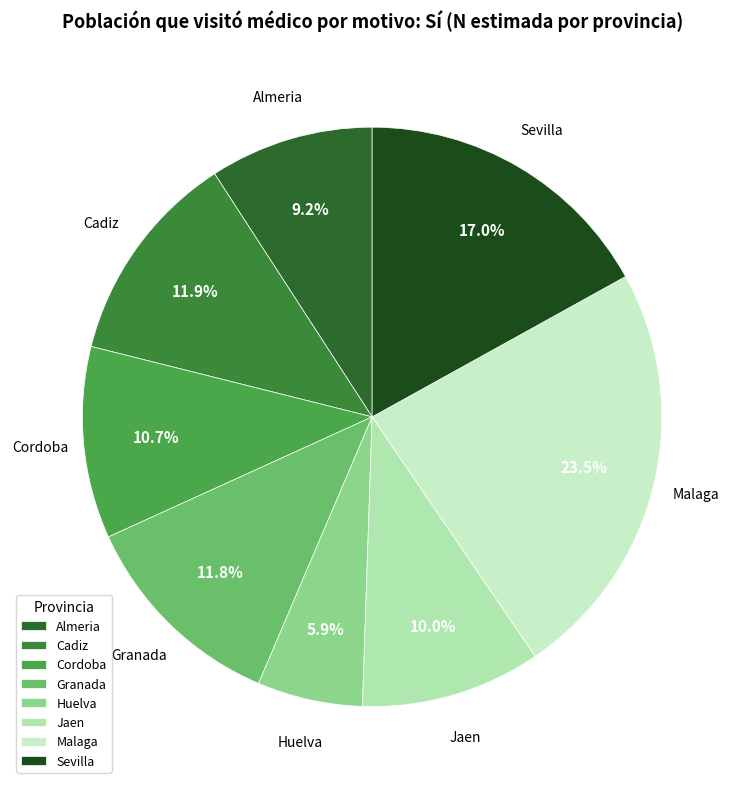

What is the smallest slice in the pie chart?

Huelva